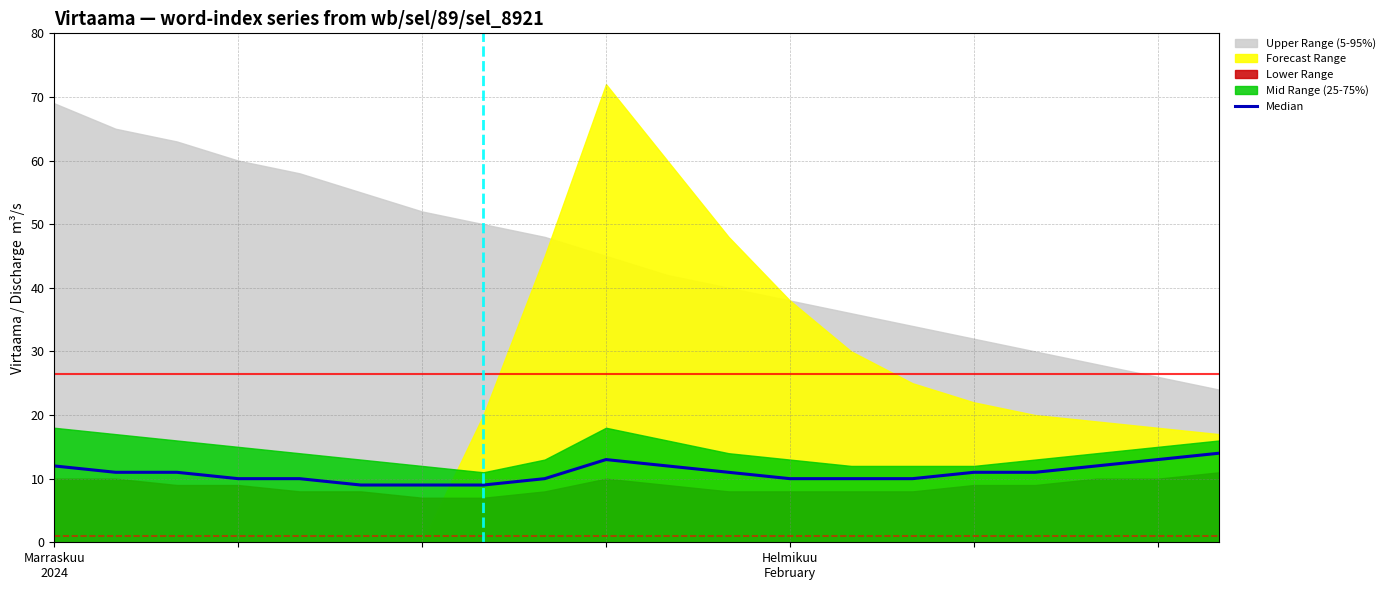

At which label does the data first exceed 11?

Marraskuu
2024